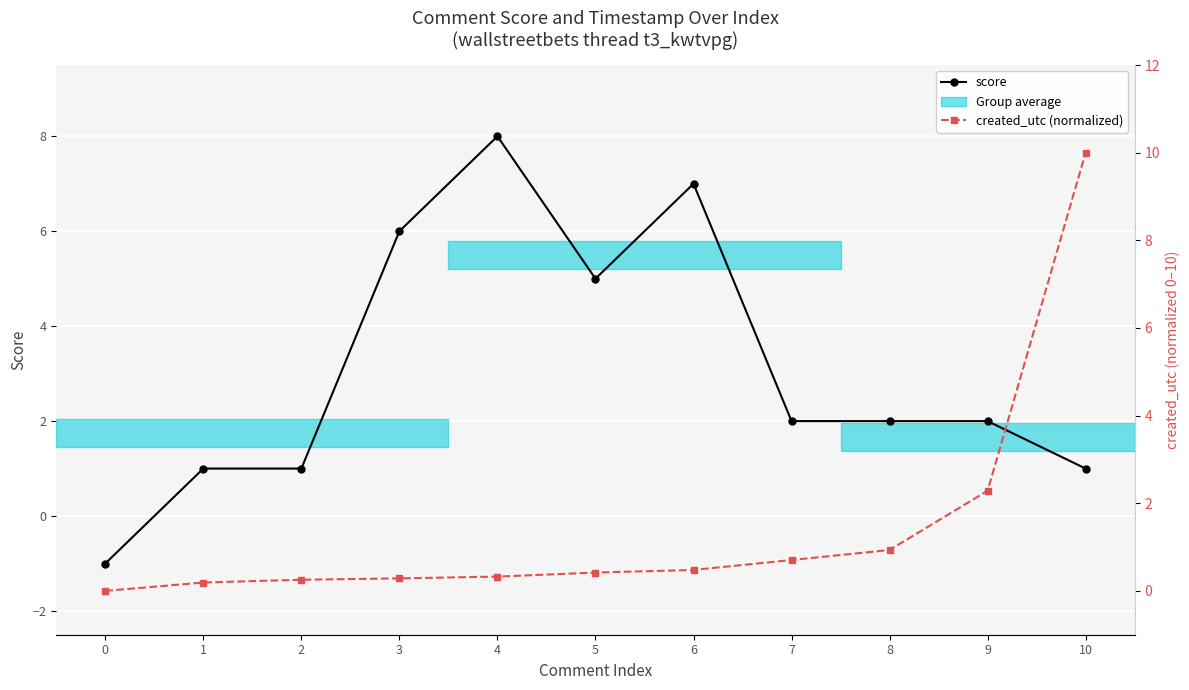

List the labels in order of score value, smallest first.

0, 1, 2, 10, 7, 8, 9, 5, 3, 6, 4